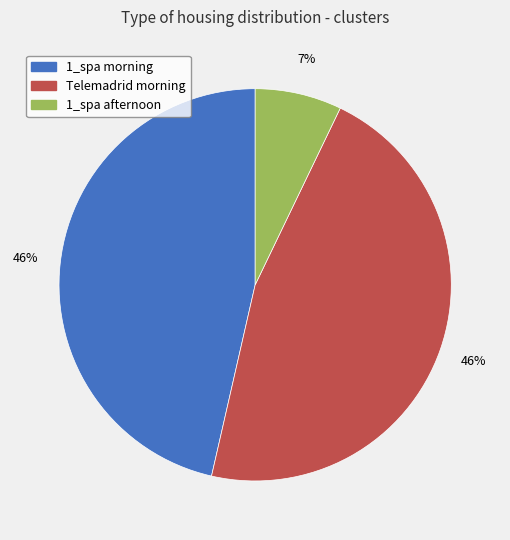

Is there a majority slice in this chart?

No